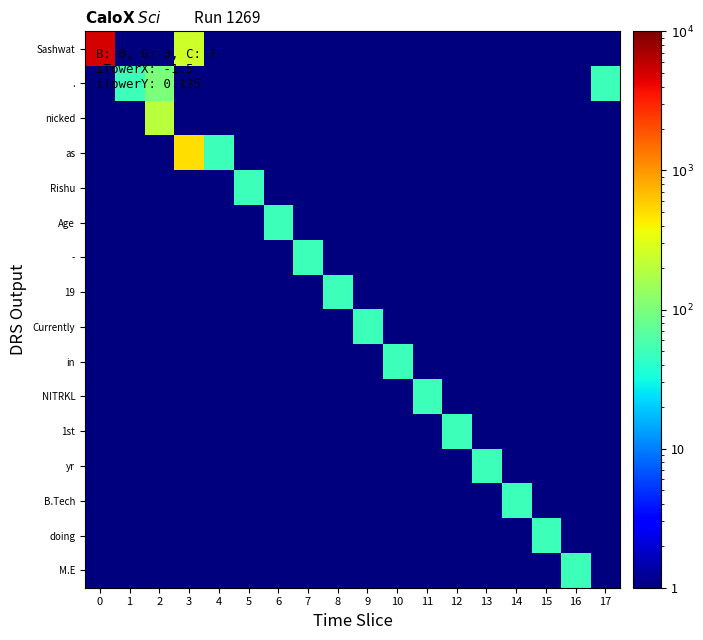

Reading left to right, list all the values displayed in this chart.

Sashwat: 0=5000	1=1	2=1	3=250	4=1	5=1	6=1	7=1	8=1	9=1	10=1	11=1	12=1	13=1	14=1	15=1	16=1	17=1
.: 0=1	1=50	2=100	3=1	4=1	5=1	6=1	7=1	8=1	9=1	10=1	11=1	12=1	13=1	14=1	15=1	16=1	17=50
nicked: 0=1	1=1	2=200	3=1	4=1	5=1	6=1	7=1	8=1	9=1	10=1	11=1	12=1	13=1	14=1	15=1	16=1	17=1
as: 0=1	1=1	2=1	3=500	4=50	5=1	6=1	7=1	8=1	9=1	10=1	11=1	12=1	13=1	14=1	15=1	16=1	17=1
Rishu: 0=1	1=1	2=1	3=1	4=1	5=50	6=1	7=1	8=1	9=1	10=1	11=1	12=1	13=1	14=1	15=1	16=1	17=1
Age: 0=1	1=1	2=1	3=1	4=1	5=1	6=50	7=1	8=1	9=1	10=1	11=1	12=1	13=1	14=1	15=1	16=1	17=1
-: 0=1	1=1	2=1	3=1	4=1	5=1	6=1	7=50	8=1	9=1	10=1	11=1	12=1	13=1	14=1	15=1	16=1	17=1
19: 0=1	1=1	2=1	3=1	4=1	5=1	6=1	7=1	8=50	9=1	10=1	11=1	12=1	13=1	14=1	15=1	16=1	17=1
Currently: 0=1	1=1	2=1	3=1	4=1	5=1	6=1	7=1	8=1	9=50	10=1	11=1	12=1	13=1	14=1	15=1	16=1	17=1
in: 0=1	1=1	2=1	3=1	4=1	5=1	6=1	7=1	8=1	9=1	10=50	11=1	12=1	13=1	14=1	15=1	16=1	17=1
NITRKL: 0=1	1=1	2=1	3=1	4=1	5=1	6=1	7=1	8=1	9=1	10=1	11=50	12=1	13=1	14=1	15=1	16=1	17=1
1st: 0=1	1=1	2=1	3=1	4=1	5=1	6=1	7=1	8=1	9=1	10=1	11=1	12=50	13=1	14=1	15=1	16=1	17=1
yr: 0=1	1=1	2=1	3=1	4=1	5=1	6=1	7=1	8=1	9=1	10=1	11=1	12=1	13=50	14=1	15=1	16=1	17=1
B.Tech: 0=1	1=1	2=1	3=1	4=1	5=1	6=1	7=1	8=1	9=1	10=1	11=1	12=1	13=1	14=50	15=1	16=1	17=1
doing: 0=1	1=1	2=1	3=1	4=1	5=1	6=1	7=1	8=1	9=1	10=1	11=1	12=1	13=1	14=1	15=50	16=1	17=1
M.E: 0=1	1=1	2=1	3=1	4=1	5=1	6=1	7=1	8=1	9=1	10=1	11=1	12=1	13=1	14=1	15=1	16=50	17=1